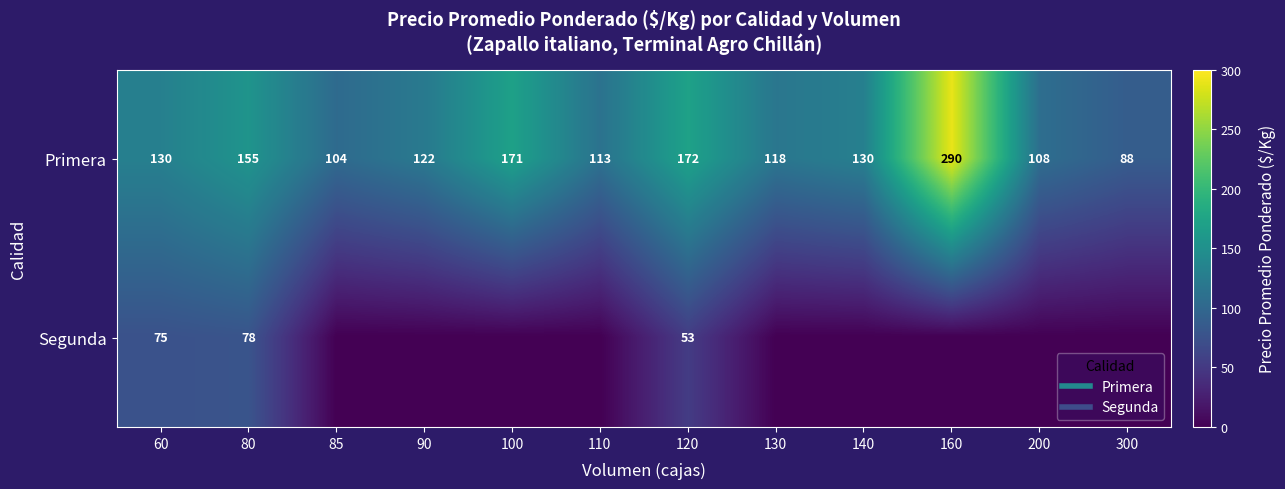

Which series has the largest range (max minus min)?

Primera